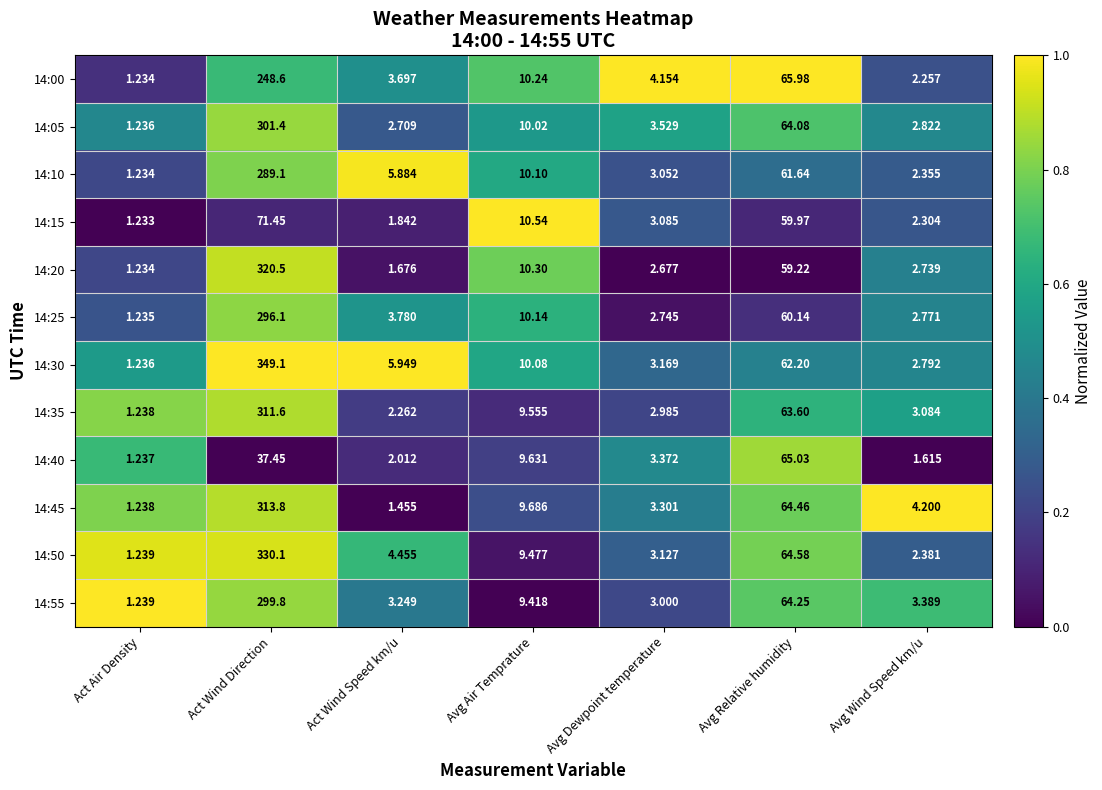

Where is 14:35 nearest to the value 156?

Avg Relative humidity